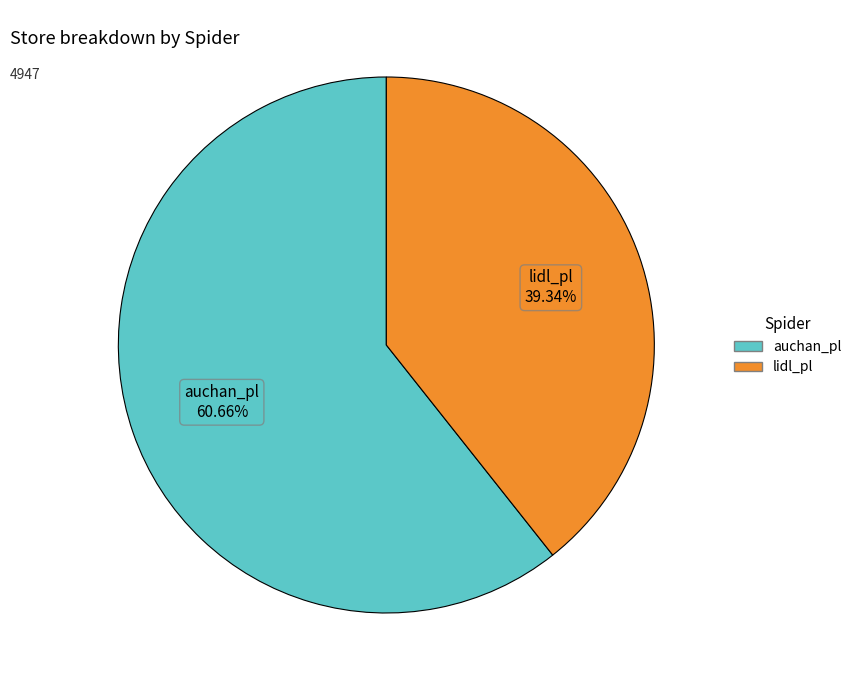

Is there any slice that represents more than half of the pie?

Yes